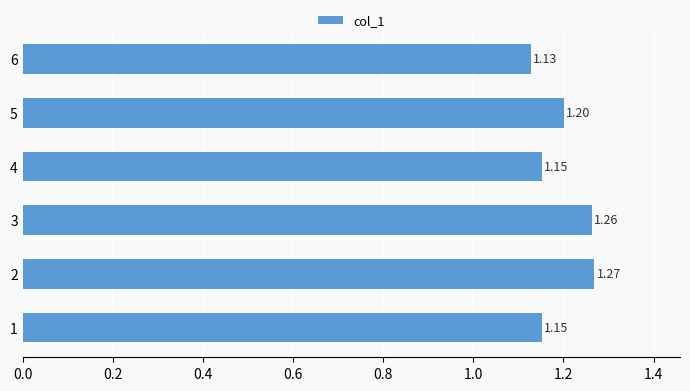

What is the ratio of the value at 1 to the value at 3?

0.9